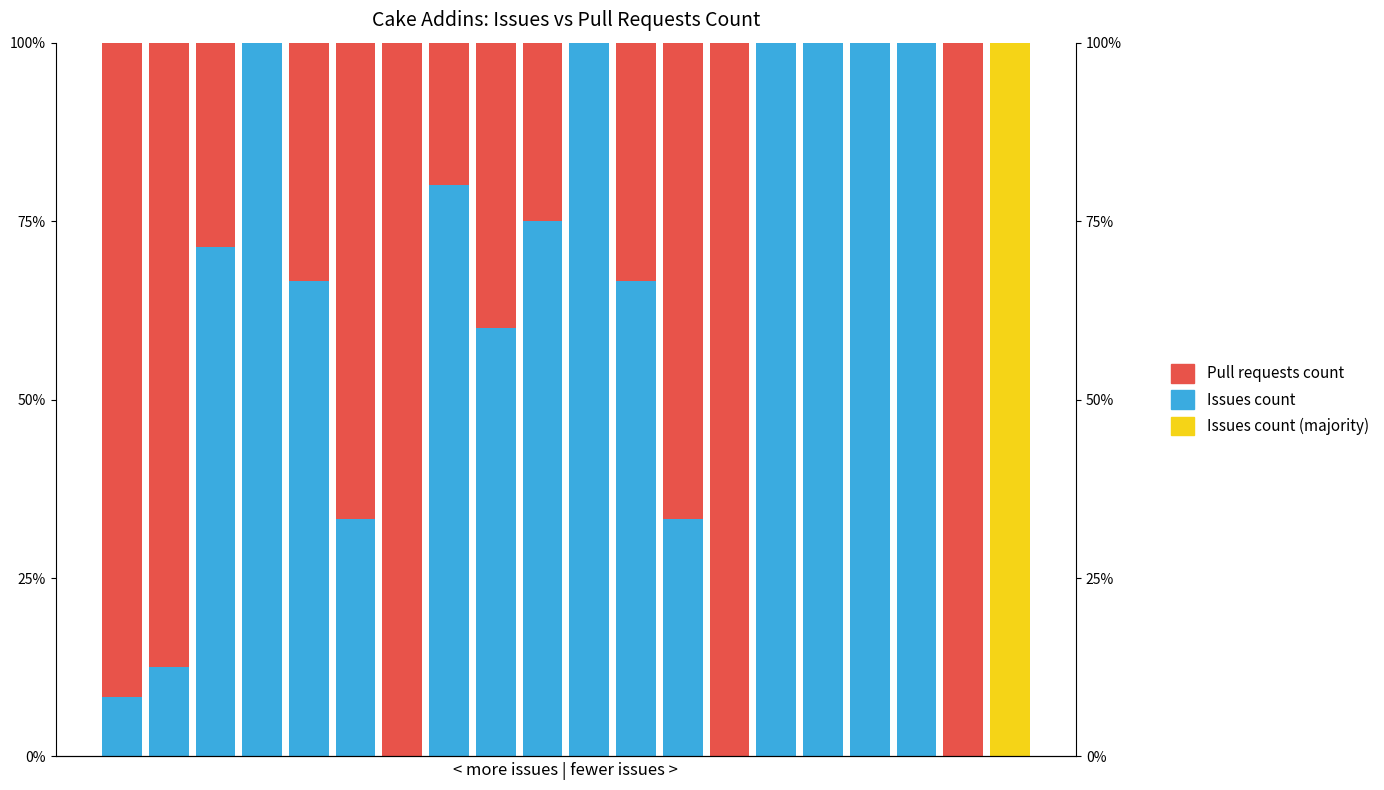

The Issues count (majority) series shows 0.0 at 3. True or false?

True